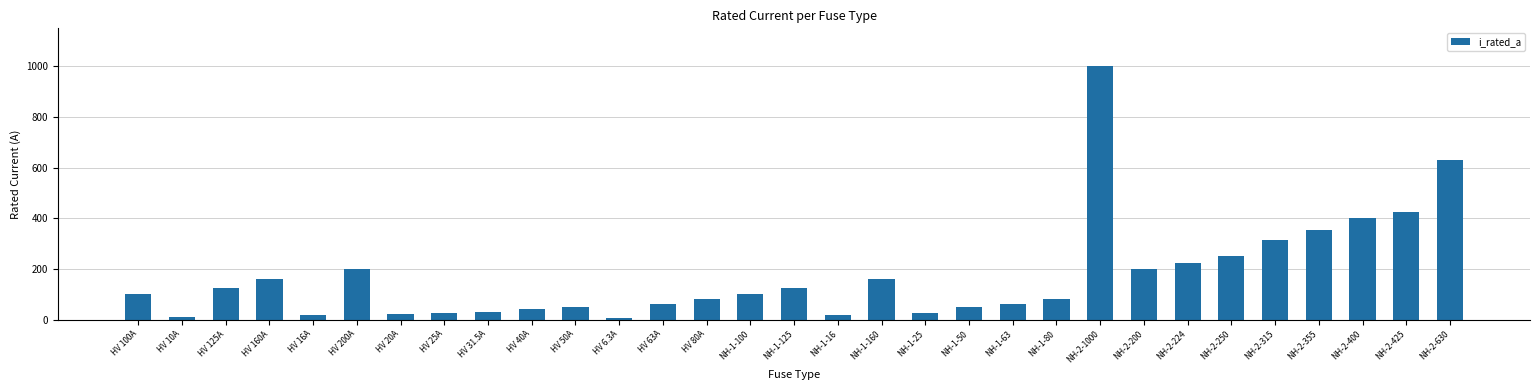

At which label is the value closest to 503?

NH-2-425